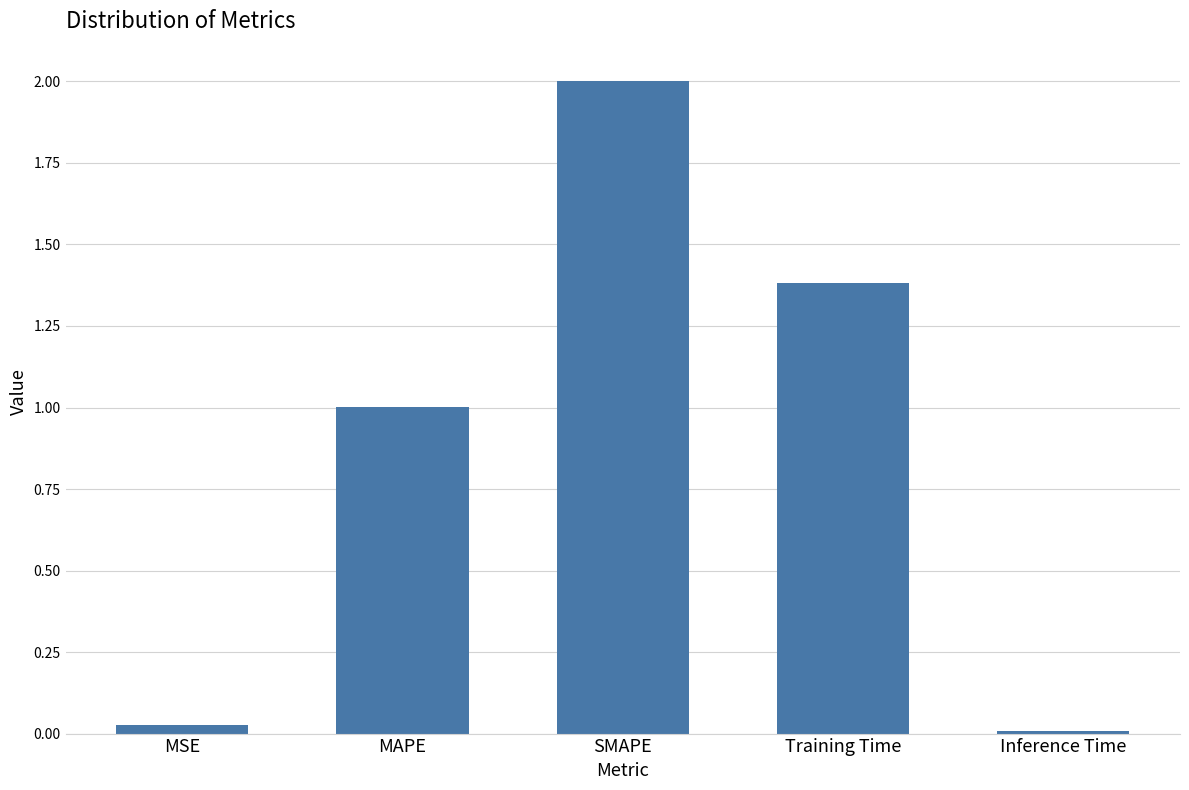

What is the difference between the maximum and second lowest values?

2.0